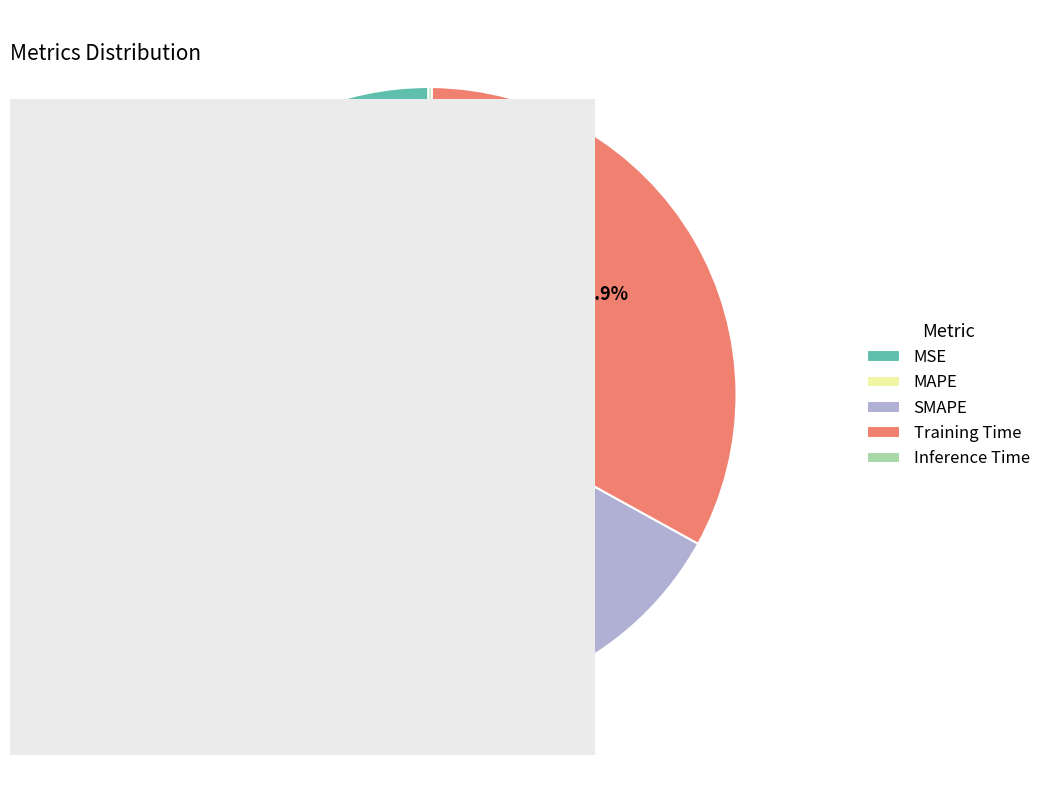

Between MSE and Training Time, which is larger?

Training Time